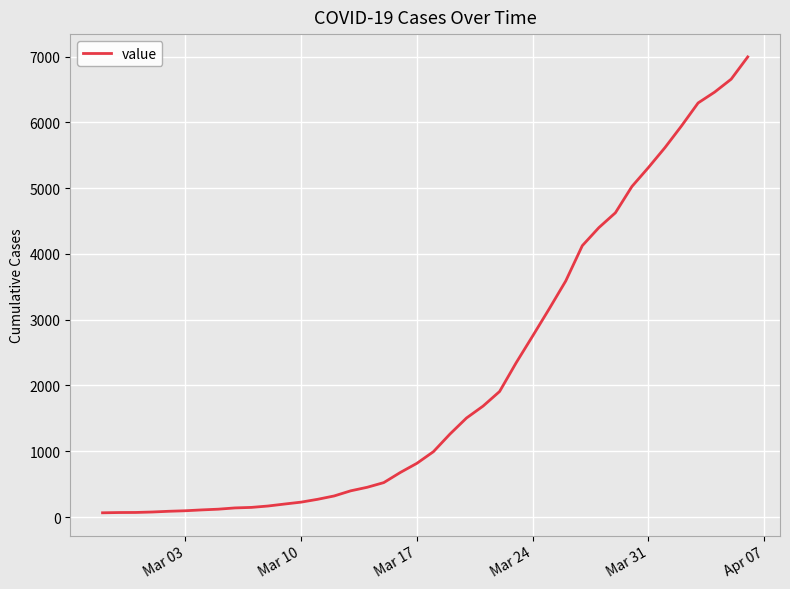

What is the difference between the maximum and minimum values?

6931